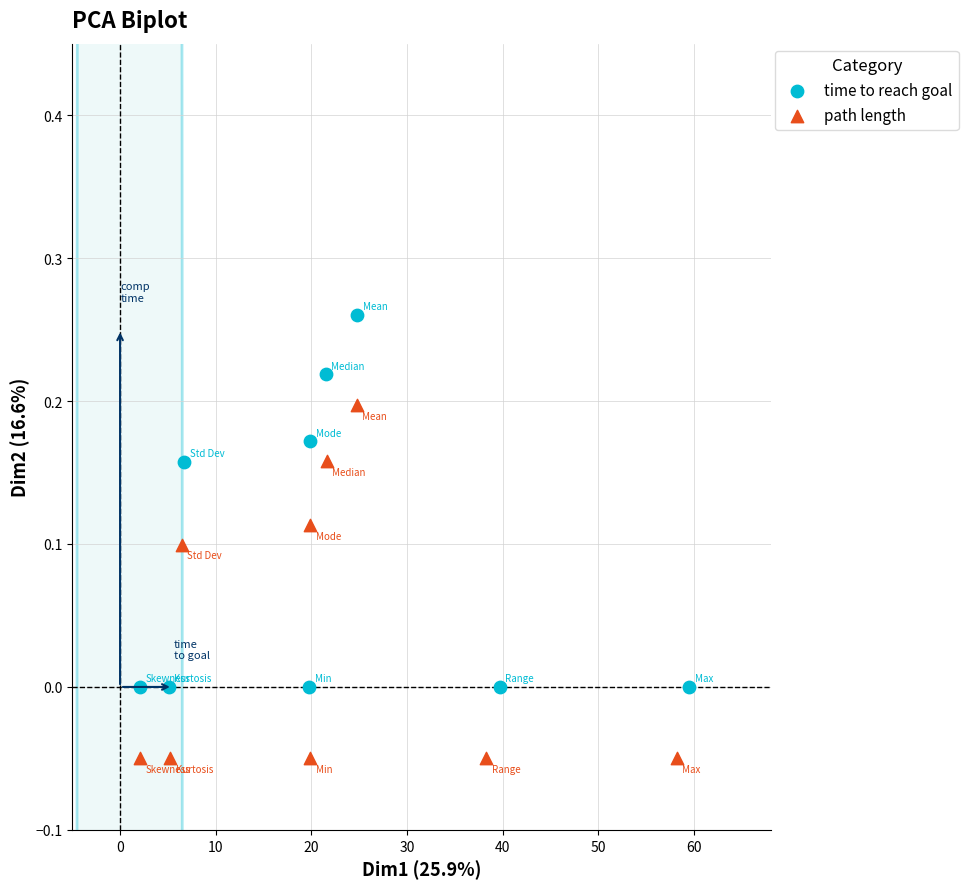

Which series has the widest spread of Y values?

time to reach goal